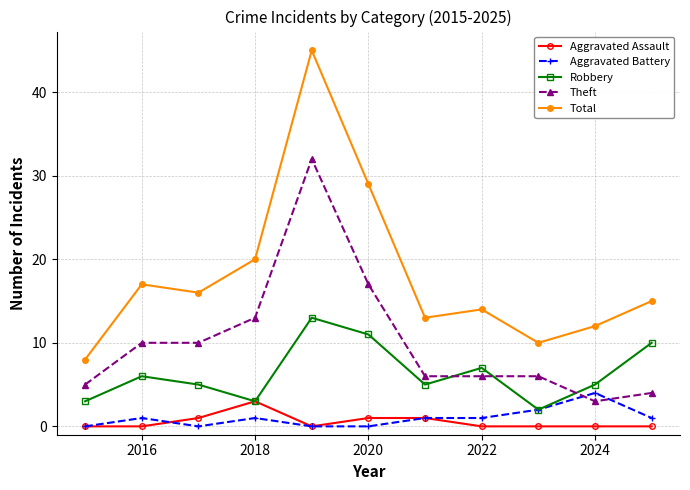

Which series has the largest range (max minus min)?

Total